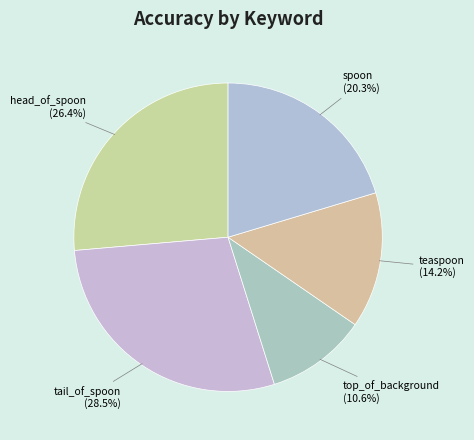

Which category has the smallest portion of the pie?

top_of_background